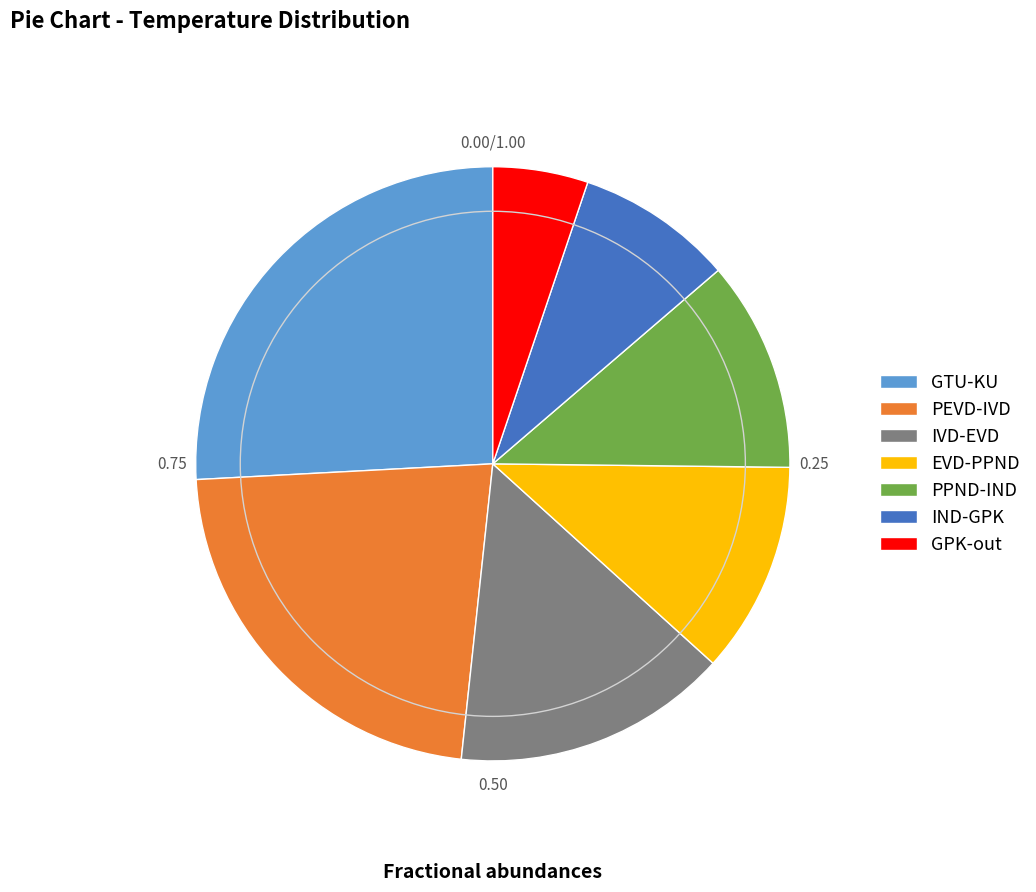

Is there any slice that represents more than half of the pie?

No